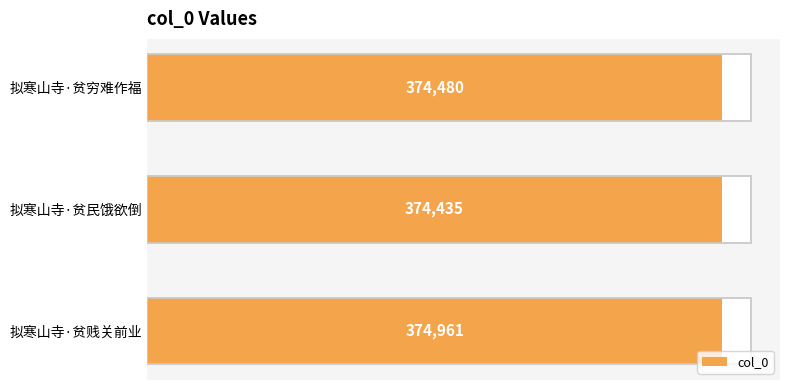

Reading left to right, list all the values displayed in this chart.

374480	374435	374961